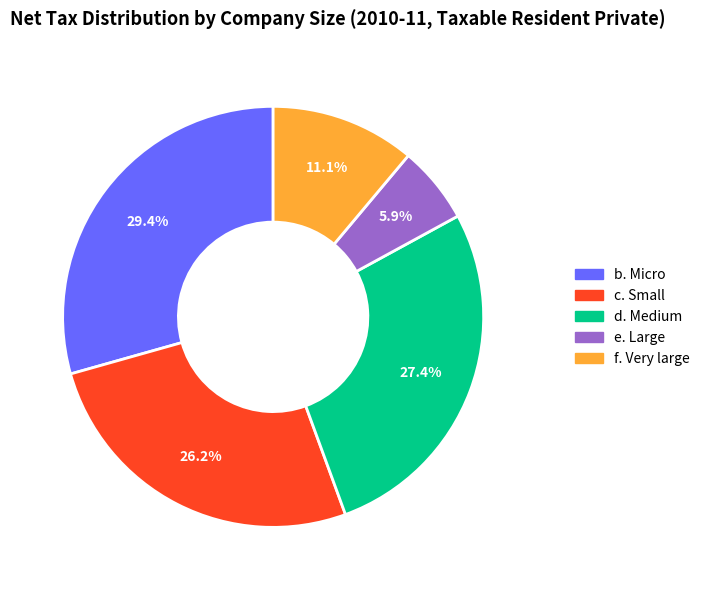

Is it true that c. Small is 26% of the pie?

True